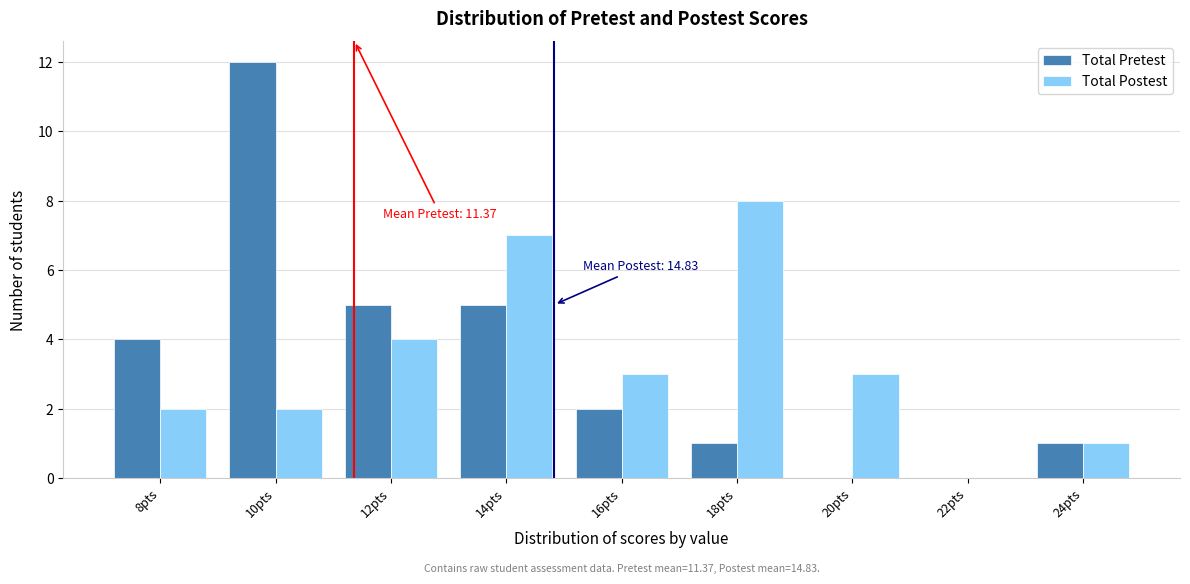

In the Total Postest series, which range on the x-axis has the tallest bar?

17 to 19